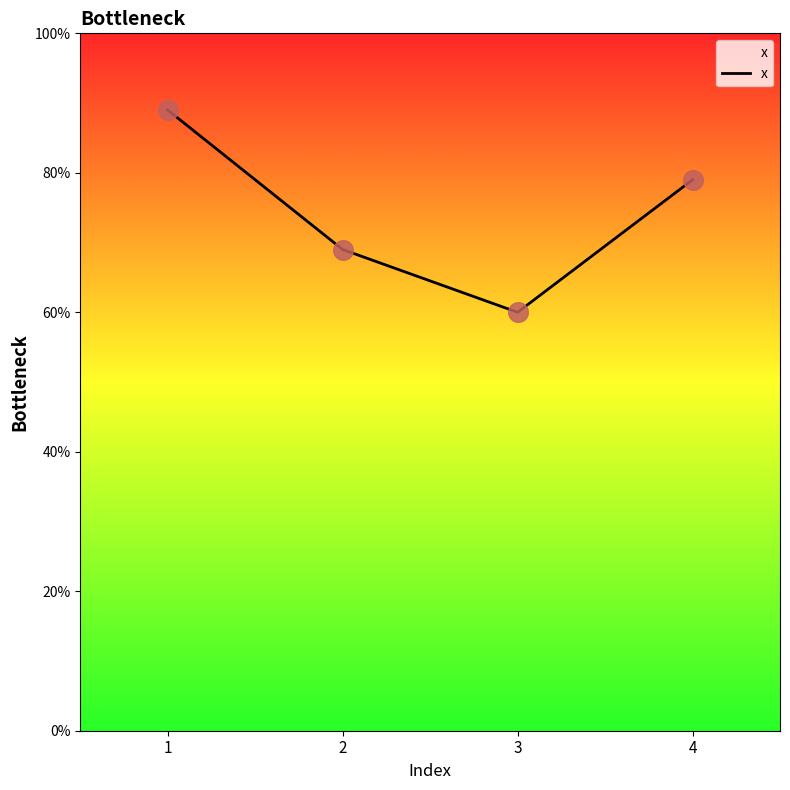

Which has a higher value, 2 or 4?

4